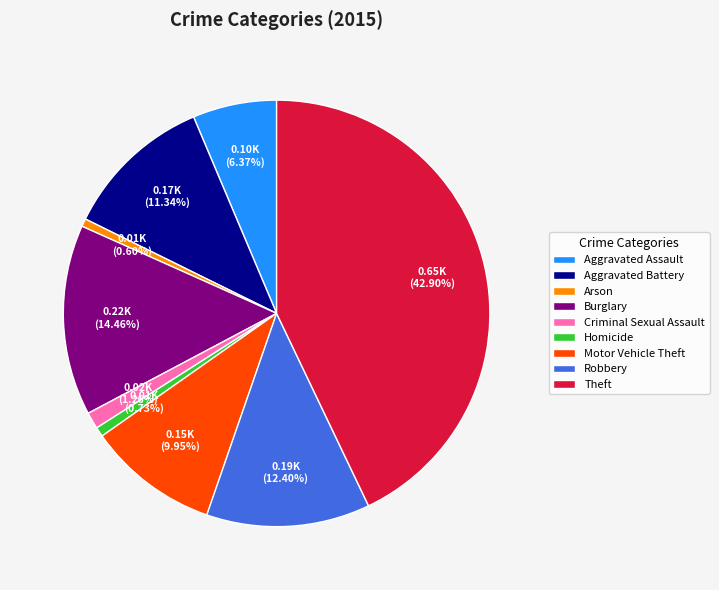

Which has a higher value, Burglary or Robbery?

Burglary